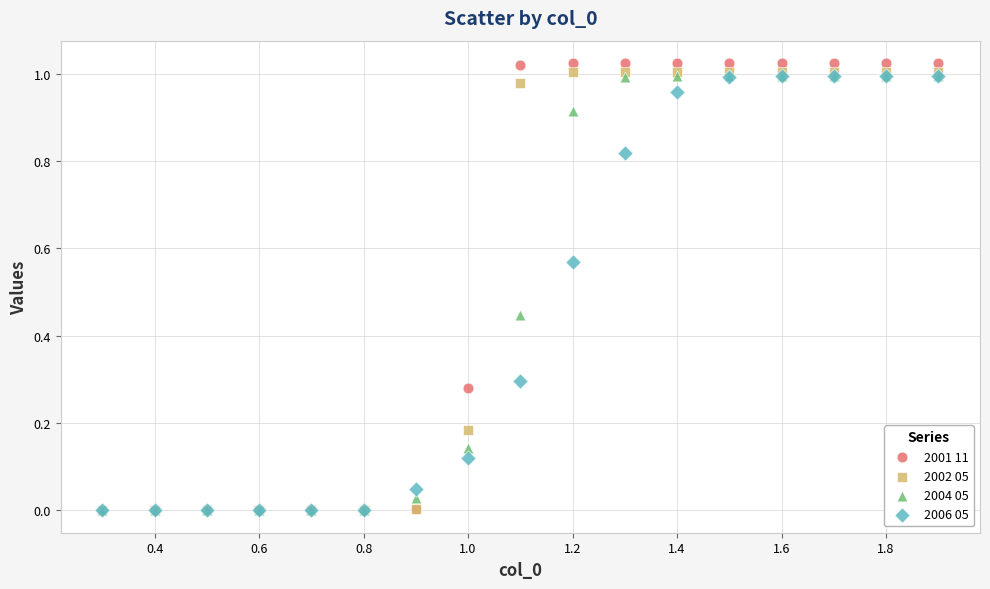

What are all the series names shown in the legend?

2001 11, 2002 05, 2004 05, 2006 05